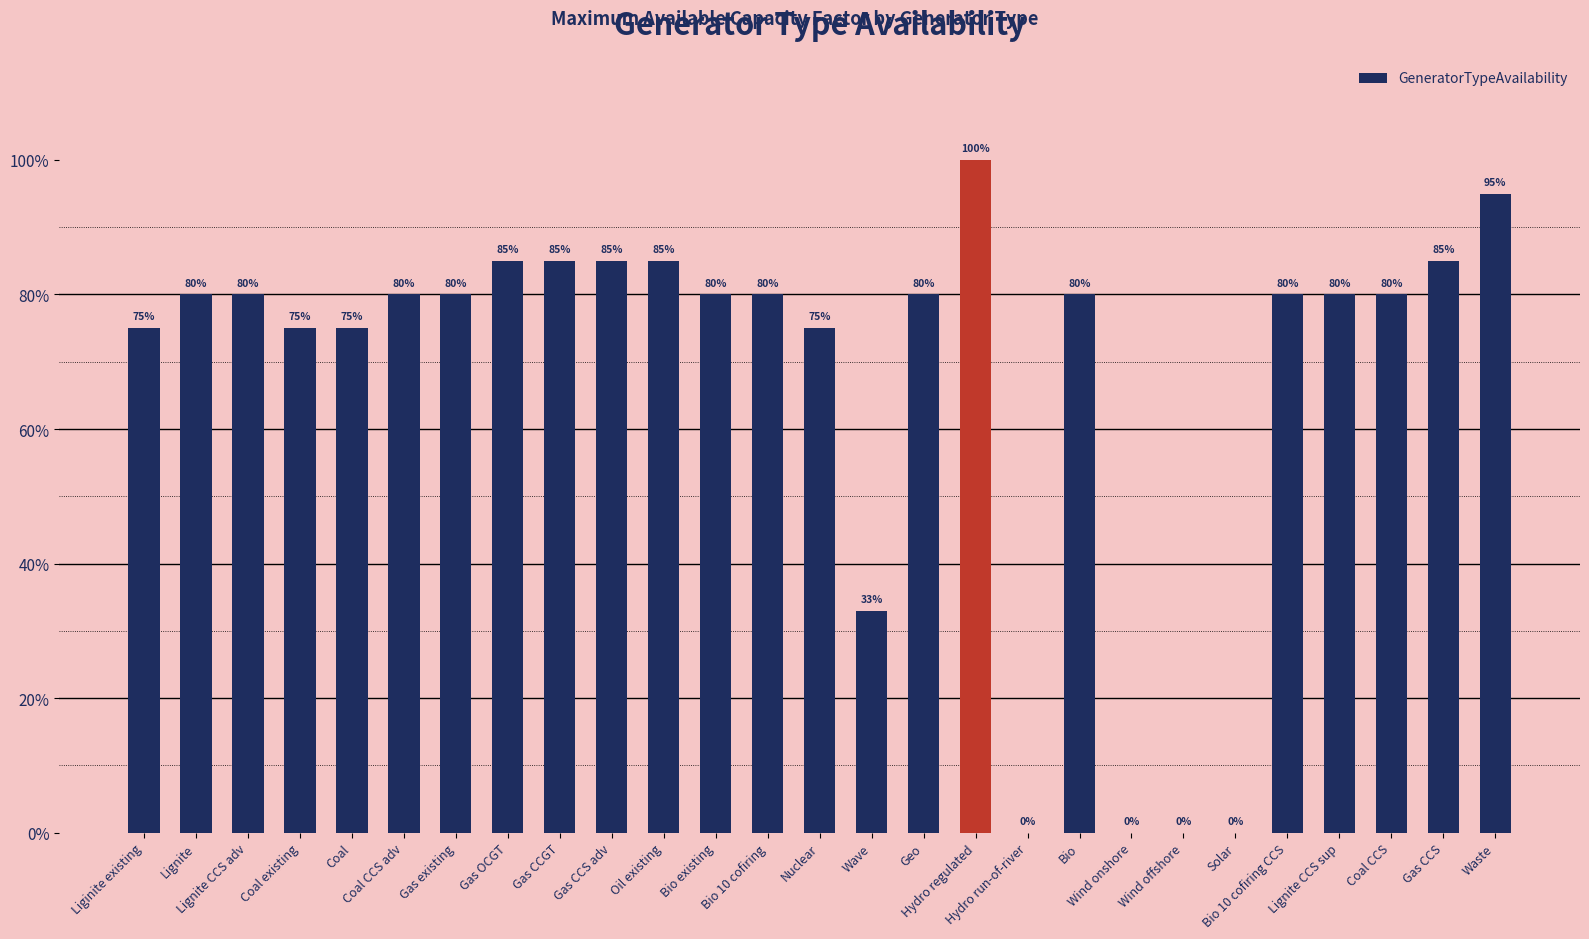

What is the greatest value displayed?

1.0